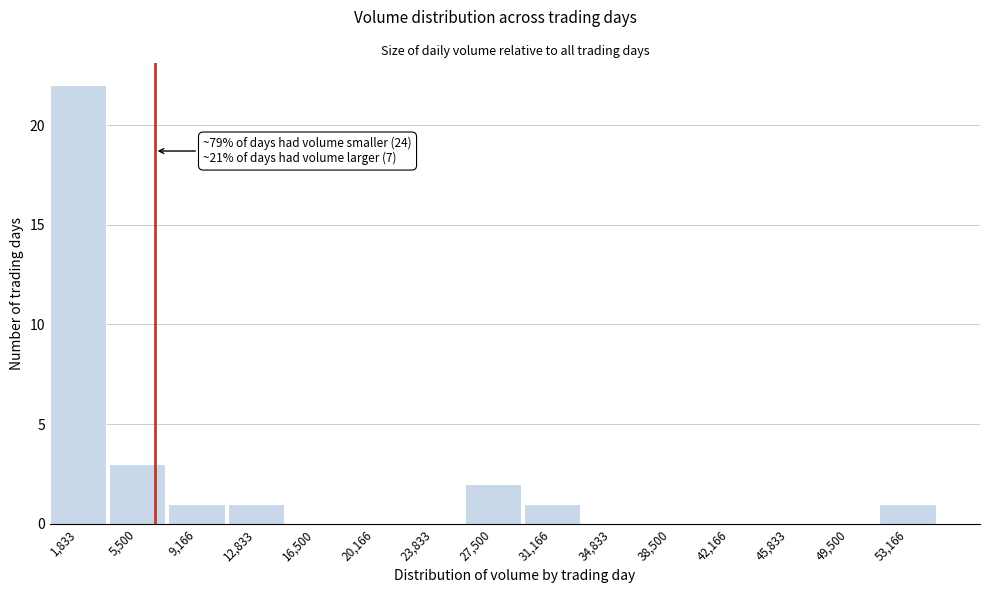

Over which range of the x-axis is the bar tallest?

0 to 3500